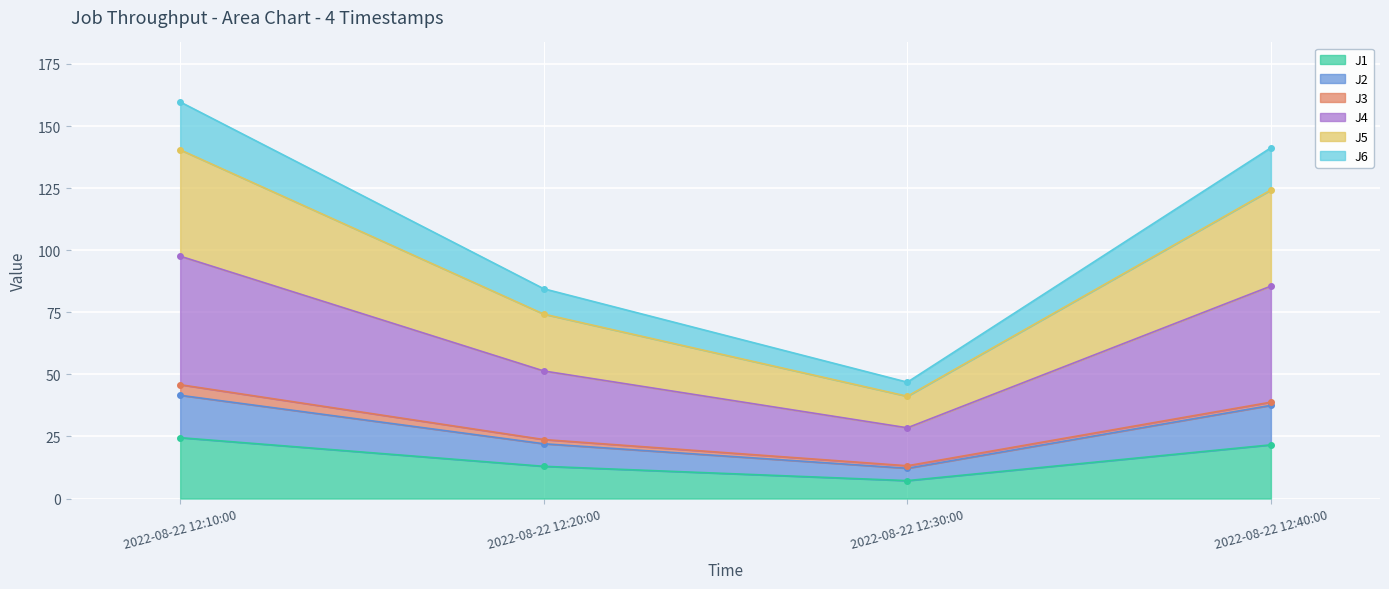

At which label is J1 closest to 15?

2022-08-22 12:20:00